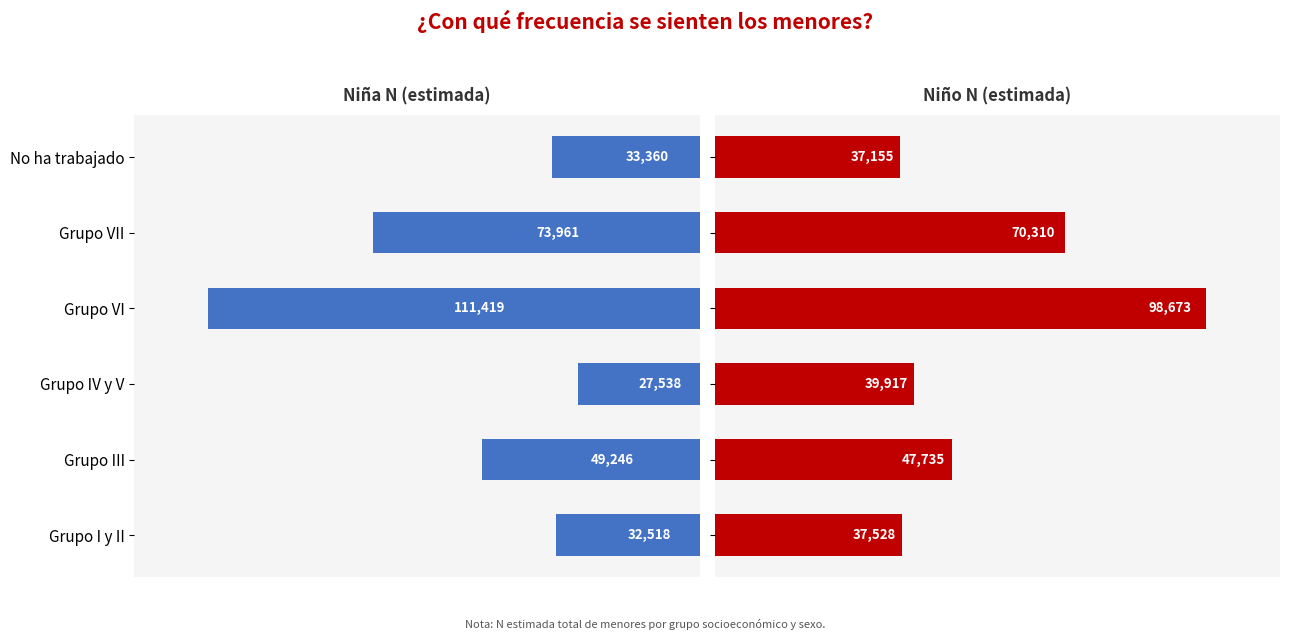

Which series has the largest range (max minus min)?

Niña N (estimada)